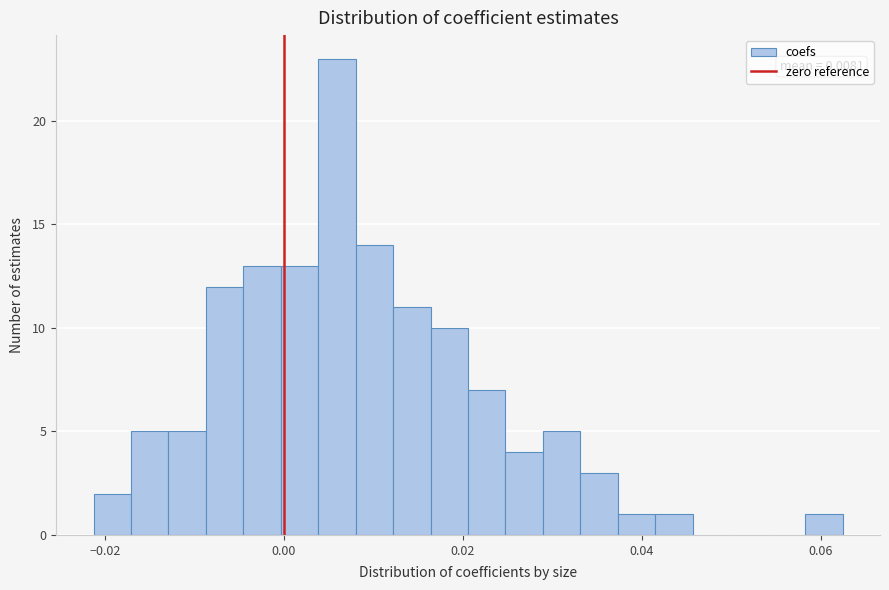

Read against the x-axis, roughly where is the centre of the tallest bar?

0.006